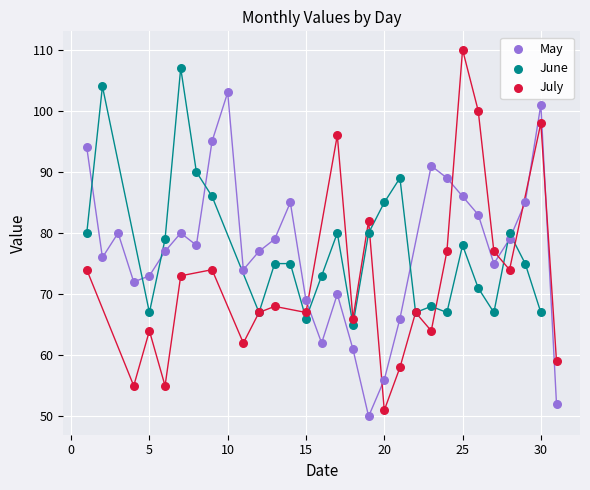

Which series has the widest spread of Y values?

July